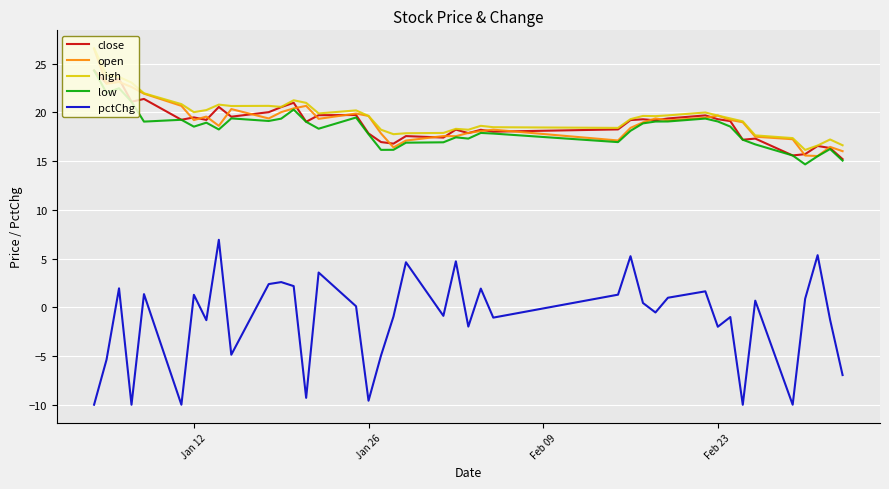

True or false: pctChg and low intersect in this chart.

False